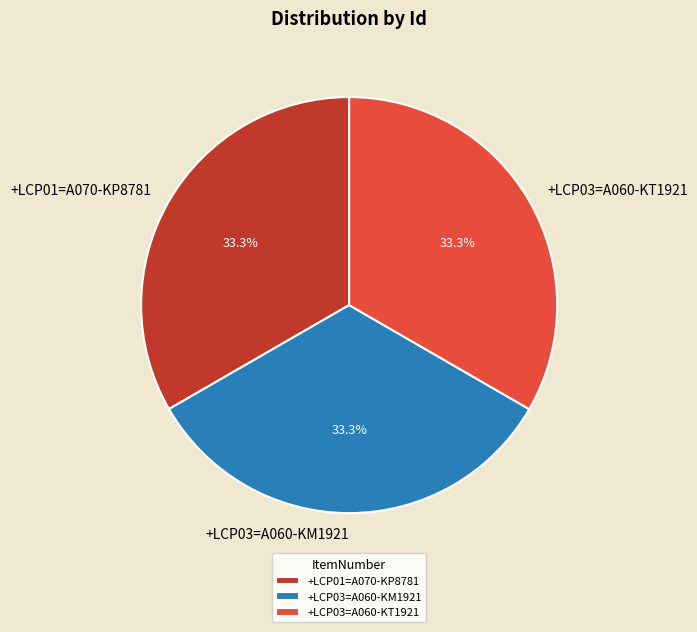

Does any single category account for the majority?

No